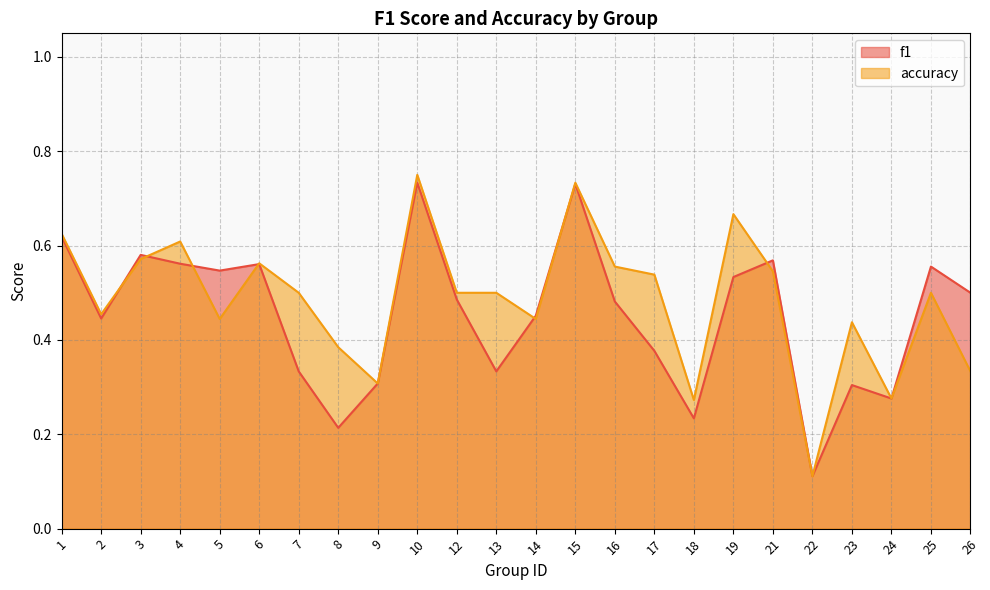

What is the difference between the second highest and second lowest values in the f1 series?

0.5